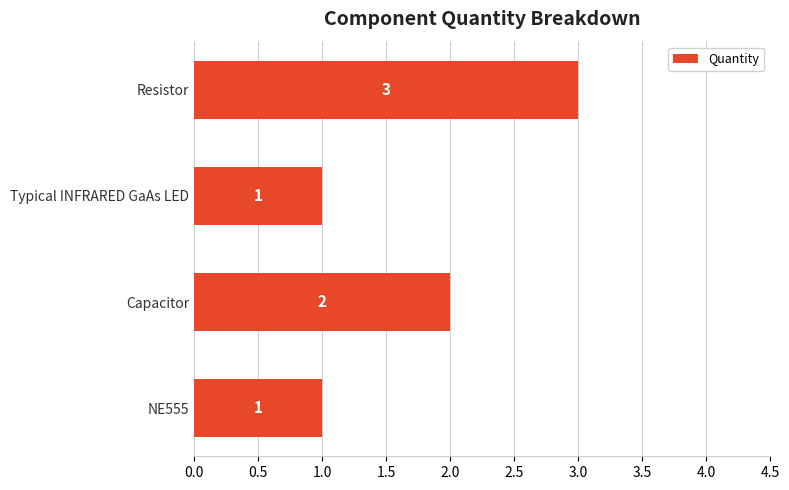

True or false: the data shows 1 at Capacitor.

False